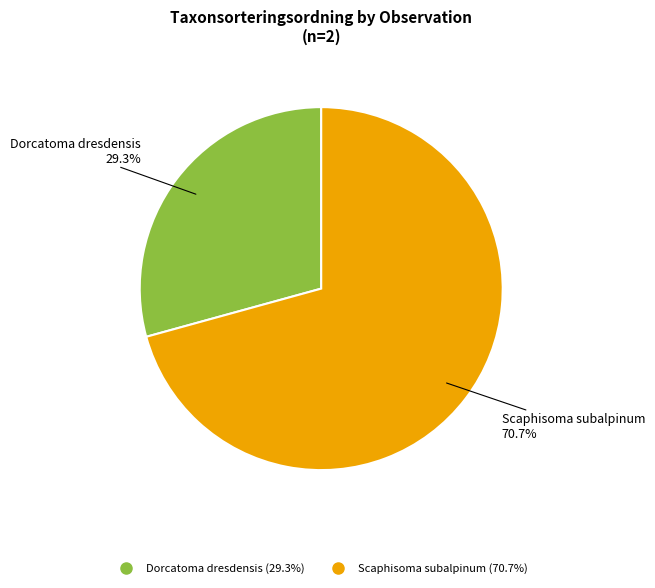

Does any single category account for the majority?

Yes